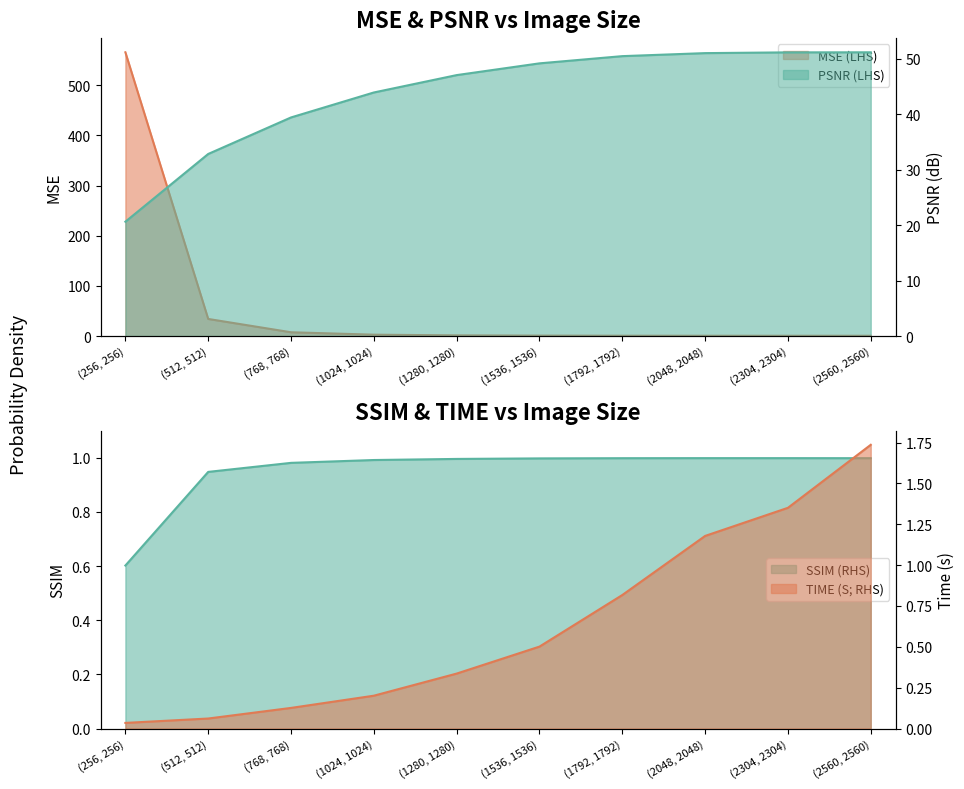

The SSIM (RHS) series shows 1.4 at (1280, 1280). True or false?

False